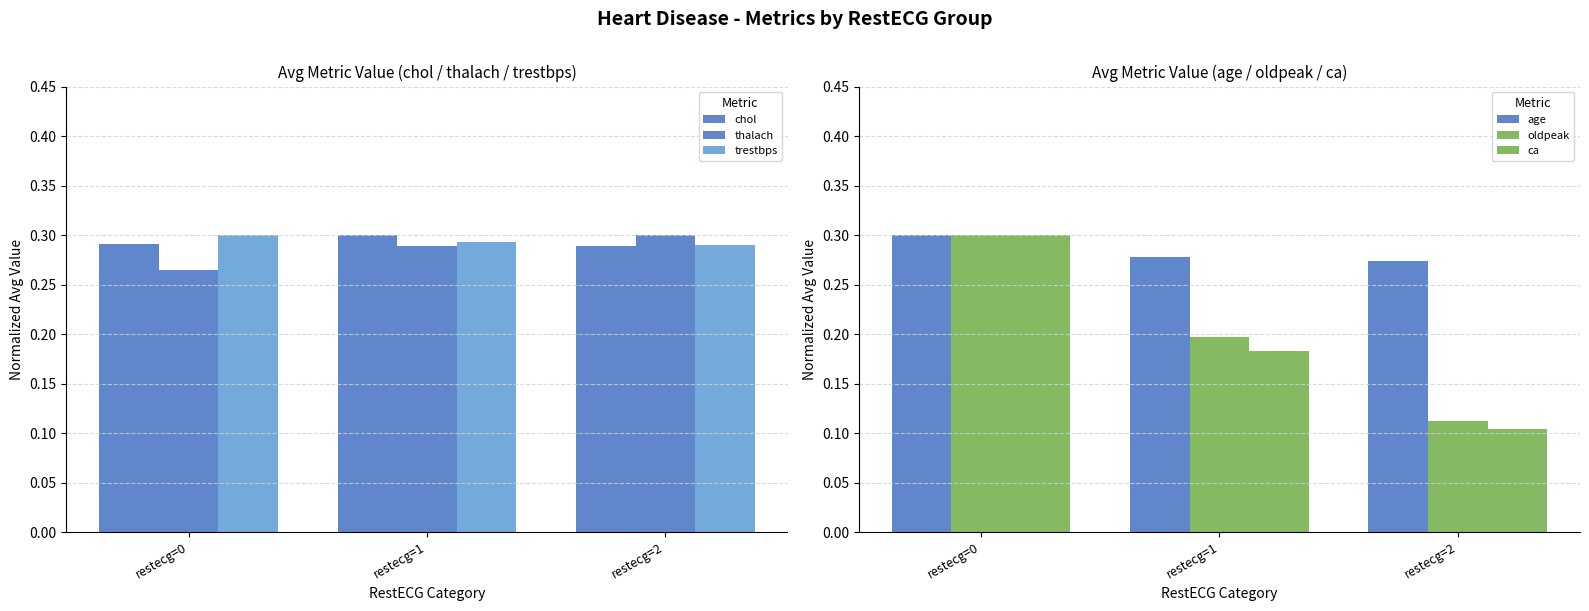

Reading left to right, what are all the values shown in this chart?

chol: 0.3	0.3	0.3
thalach: 0.3	0.3	0.3
trestbps: 0.3	0.3	0.3
age: 0.3	0.3	0.3
oldpeak: 0.3	0.2	0.1
ca: 0.3	0.2	0.1